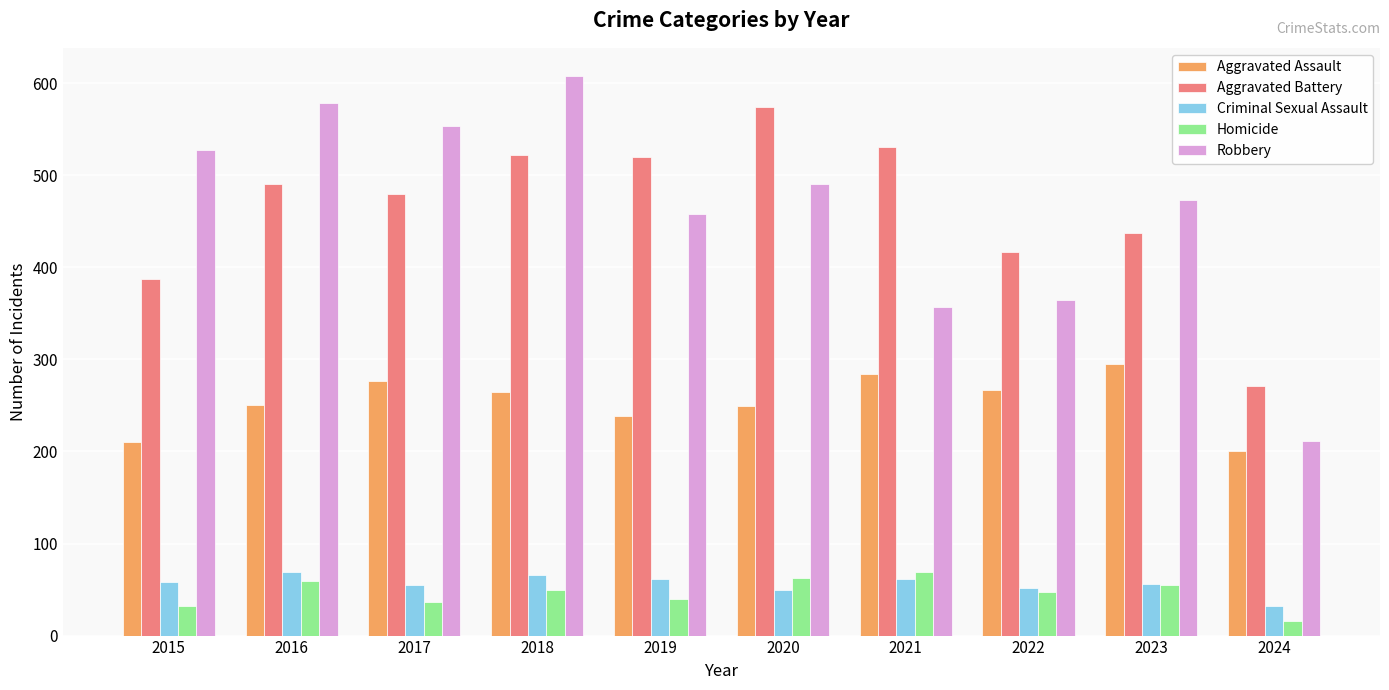

What value does the Robbery series have at 2024?

211